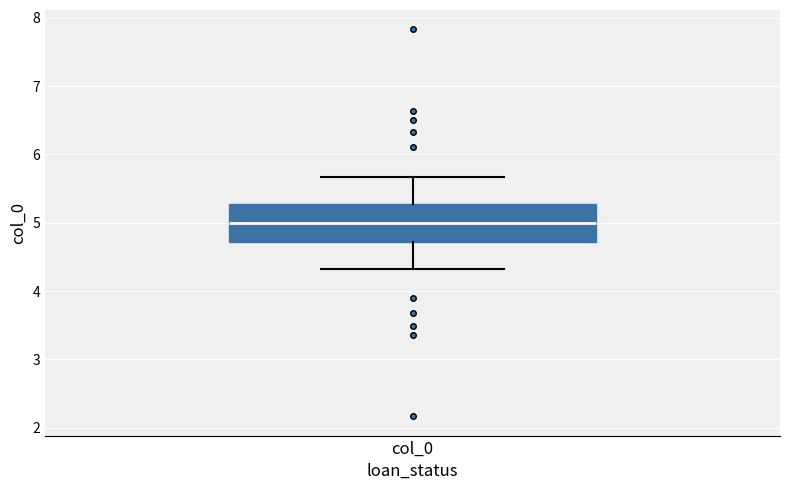

Read this box plot against the y-axis: the position of the median line, the range covered by the box, and the ends of both whiskers. The values are not printed on the chart, so give them approximately, as read against the axis.

median 5.0, box 4.7 to 5.3, whiskers 4.3 to 5.7